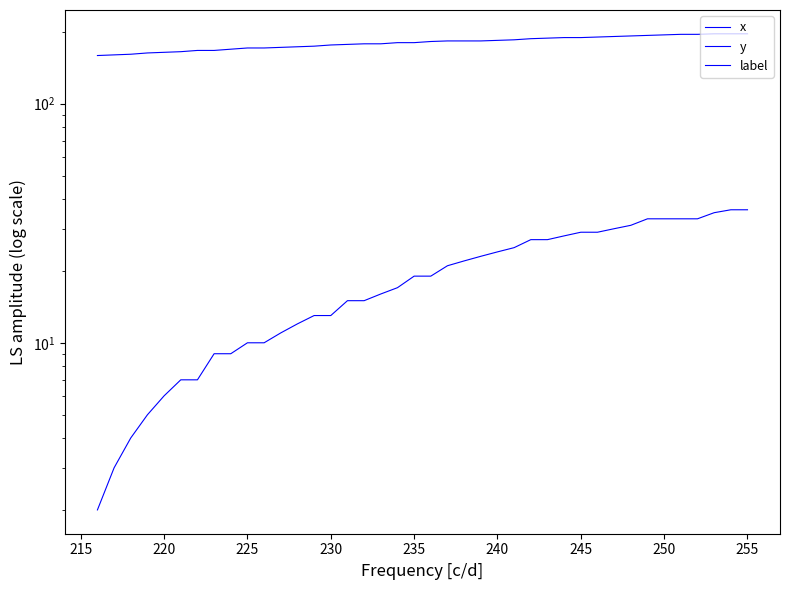

What is the maximum value shown in the chart?

196